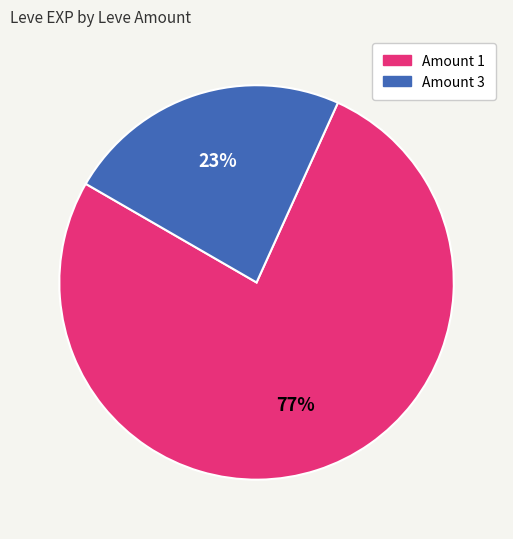

What is the majority slice?

Amount 1